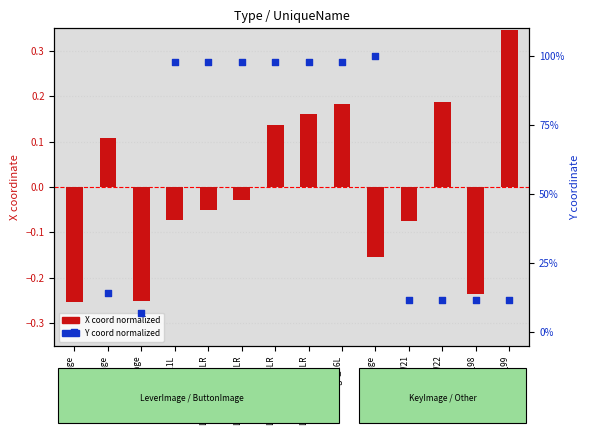

Which series reaches the maximum Y coordinate?

Y coord normalized